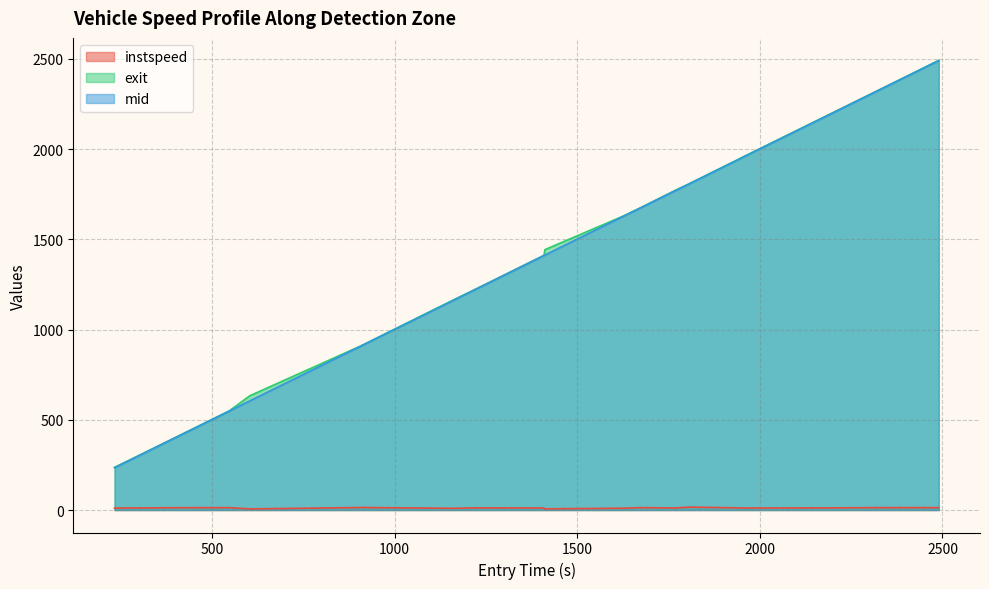

List the series in order of their peak value, lowest first.

instspeed, mid, exit